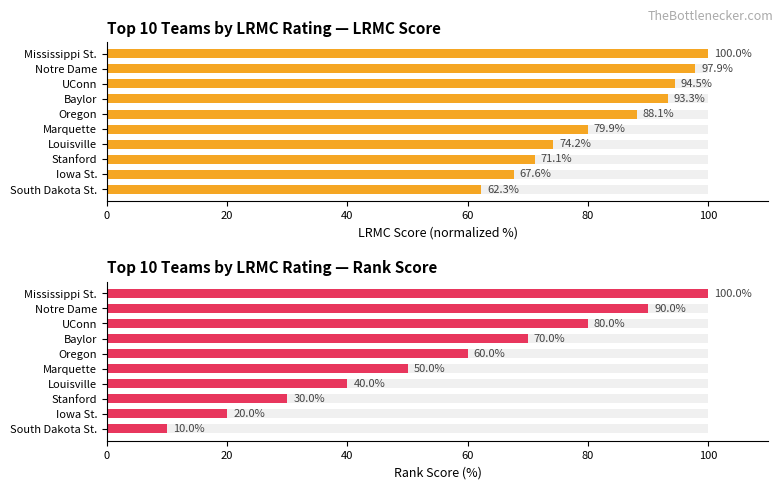

Is the value of LRMC Score (normalized %) at Notre Dame greater than the value of LRMC Rank (inverted %) at Stanford?

Yes